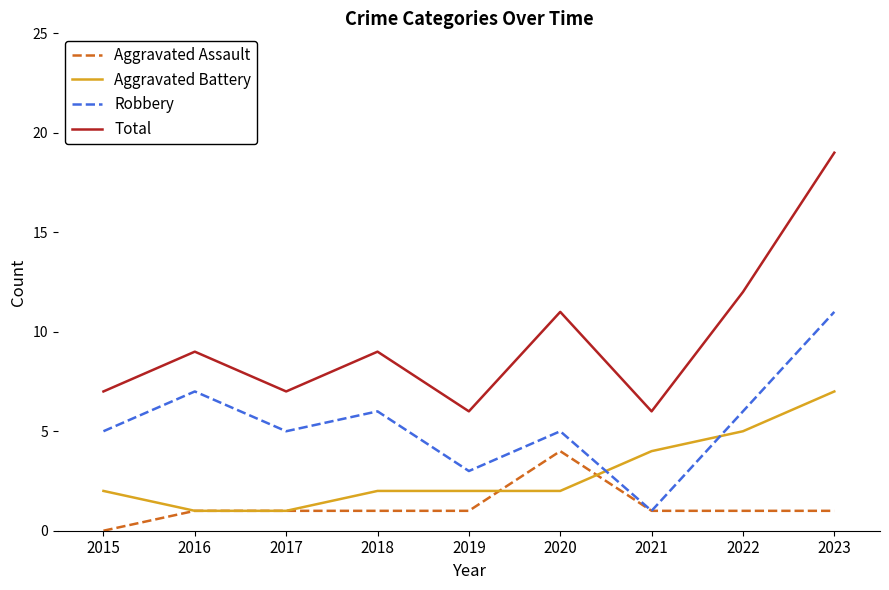

In Robbery, how many points are lower than both neighbors (excluding endpoints)?

3